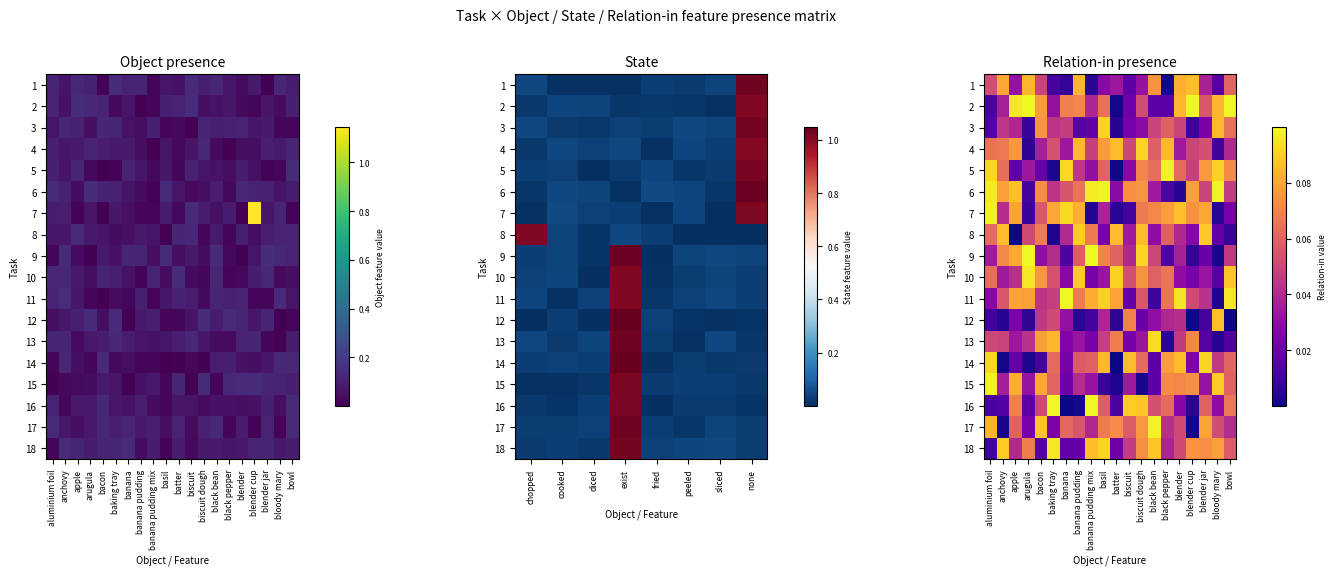

Which has a higher value, black bean or anchovy?

anchovy